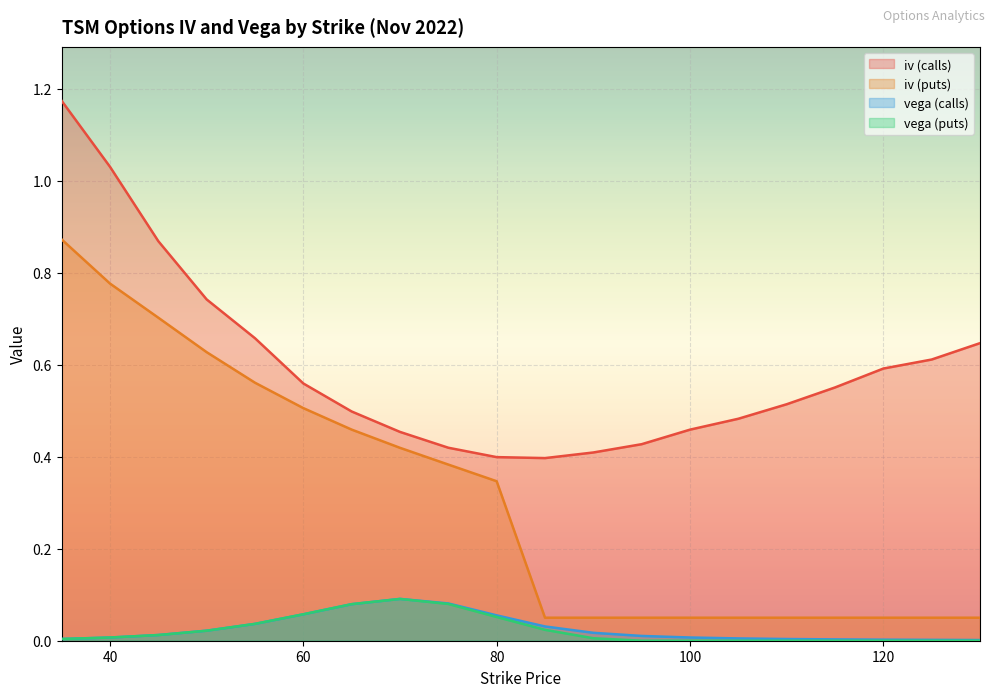

Reading right to left, what are all the values shown in this chart?

iv (calls): 0.6	0.6	0.6	0.6	0.5	0.5	0.5	0.4	0.4	0.4	0.4	0.4	0.5	0.5	0.6	0.7	0.7	0.9	1.0	1.2
iv (puts): 0.1	0.1	0.1	0.1	0.1	0.1	0.1	0.1	0.1	0.1	0.3	0.4	0.4	0.5	0.5	0.6	0.6	0.7	0.8	0.9
vega (calls): 0.0	0.0	0.0	0.0	0.0	0.0	0.0	0.0	0.0	0.0	0.1	0.1	0.1	0.1	0.1	0.0	0.0	0.0	0.0	0.0
vega (puts): 0.0	0.0	0.0	0.0	0.0	0.0	0.0	0.0	0.0	0.0	0.1	0.1	0.1	0.1	0.1	0.0	0.0	0.0	0.0	0.0